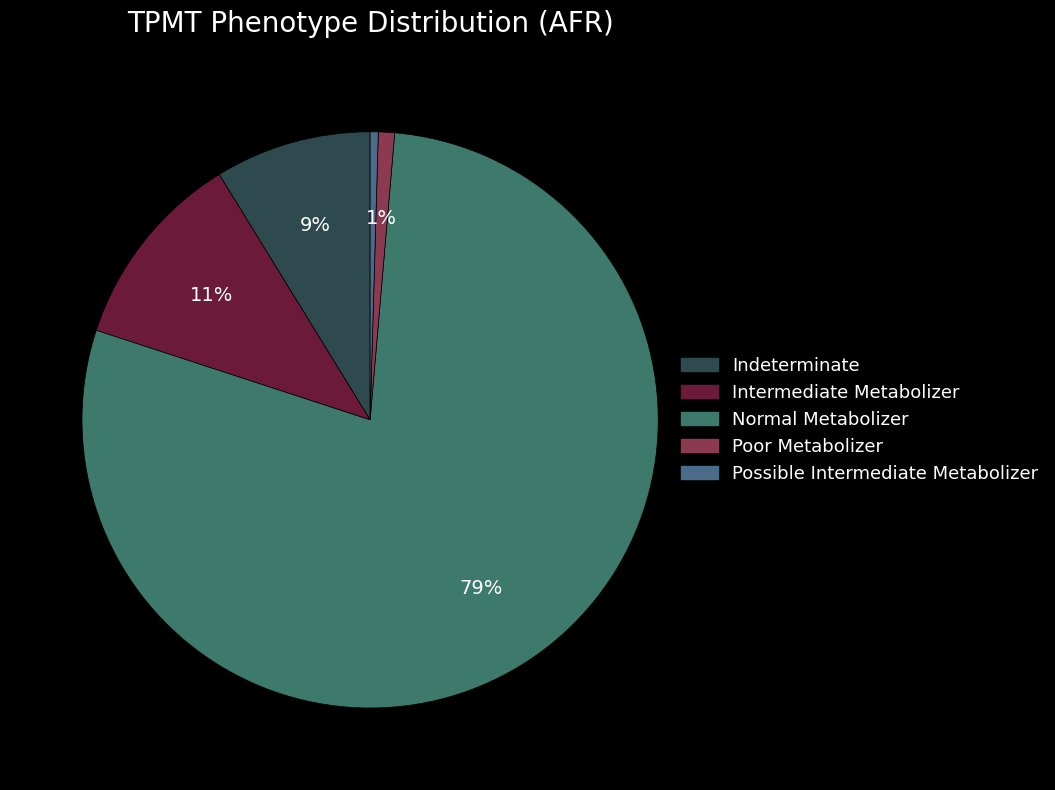

Which category accounts for the majority?

Normal Metabolizer